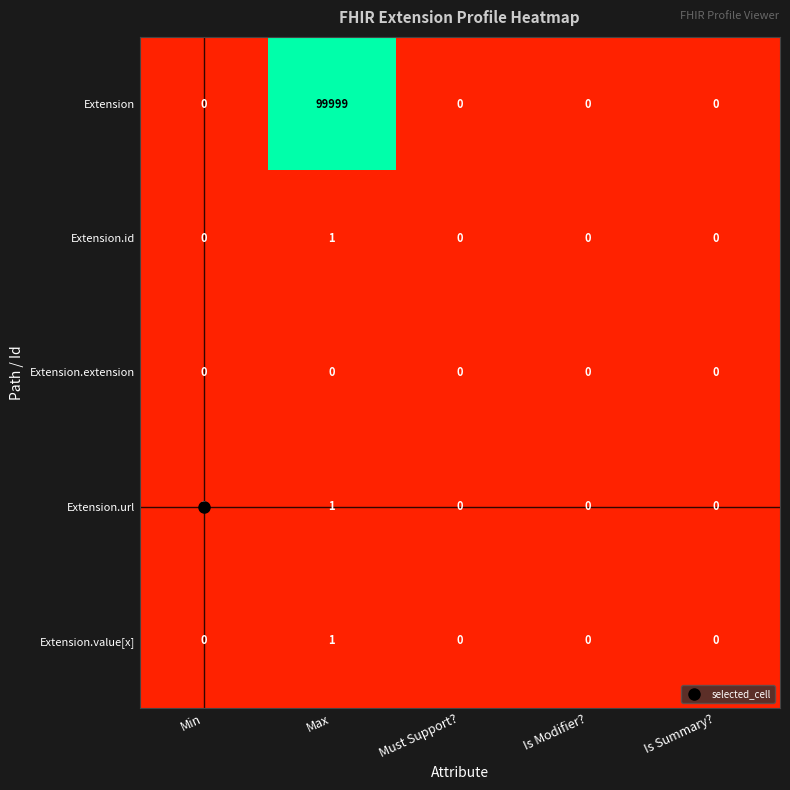

Which series has the largest total across all categories?

Extension